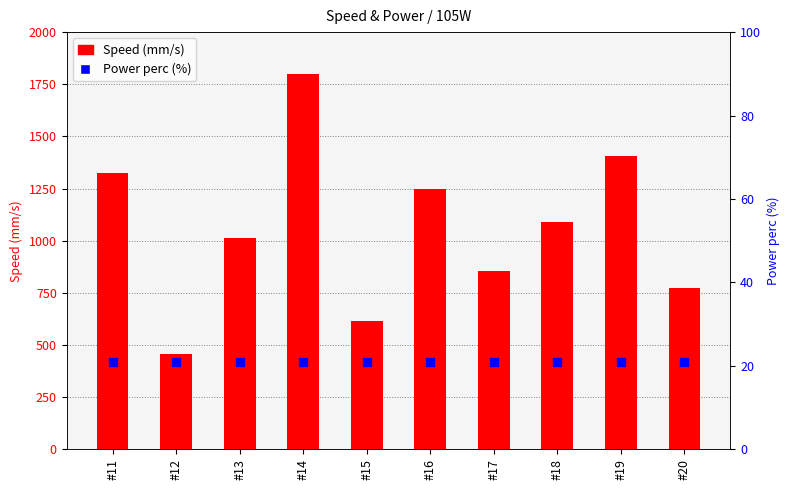

Which series contains the lowest Y value?

Power perc (%)